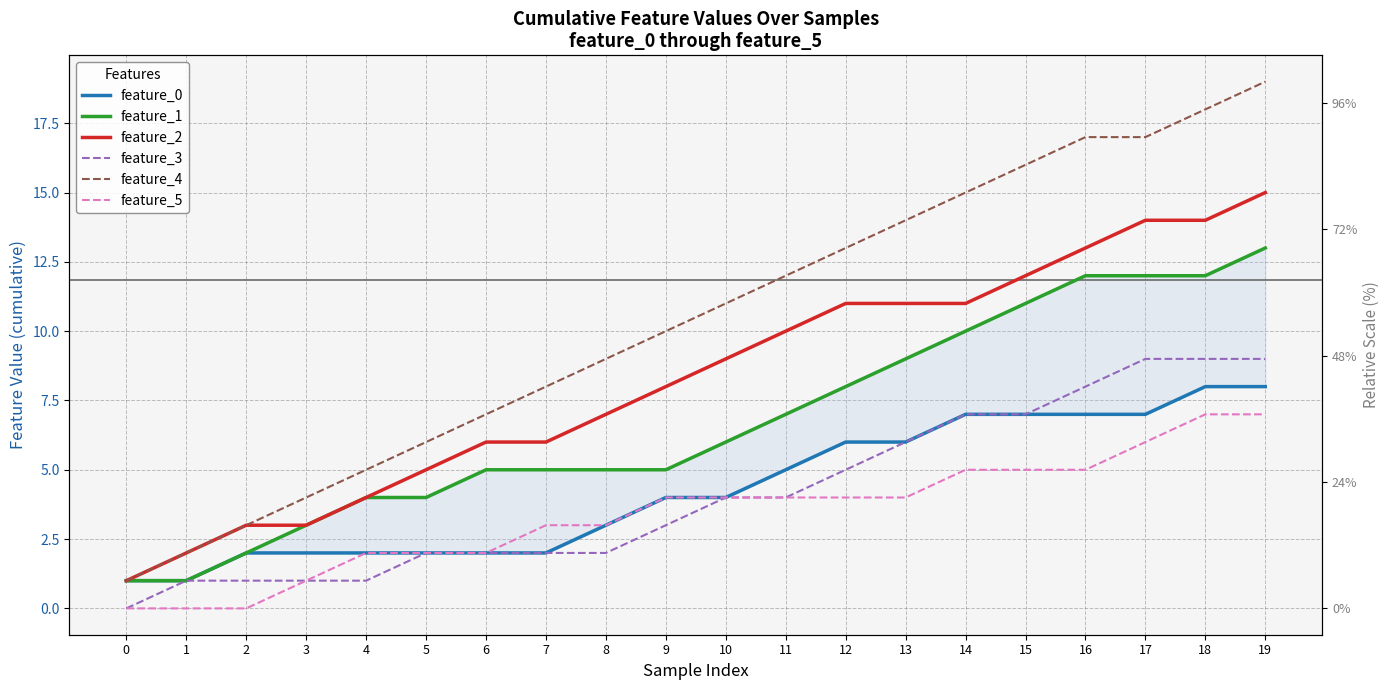

What are all the series names shown in the legend?

feature_0, feature_1, feature_2, feature_3, feature_4, feature_5